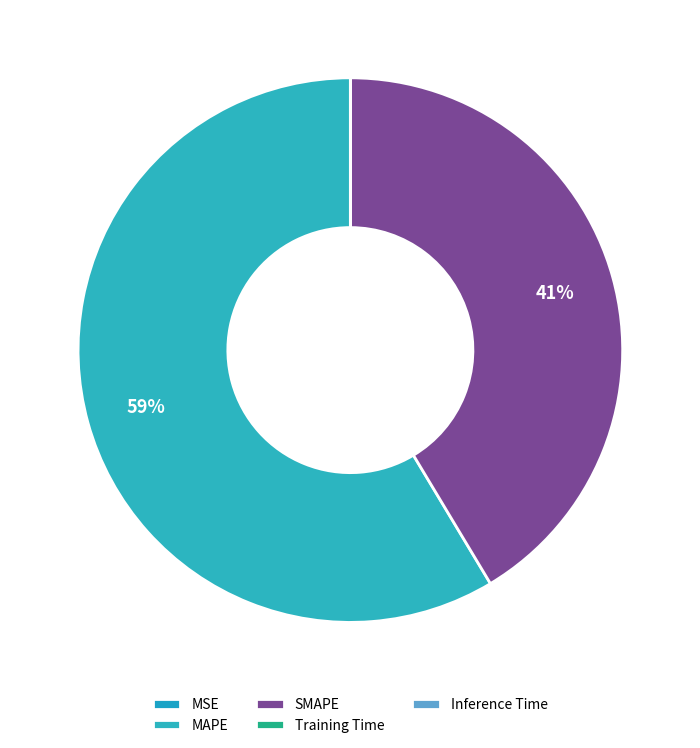

Is the sum of SMAPE and Training Time greater than half?

No